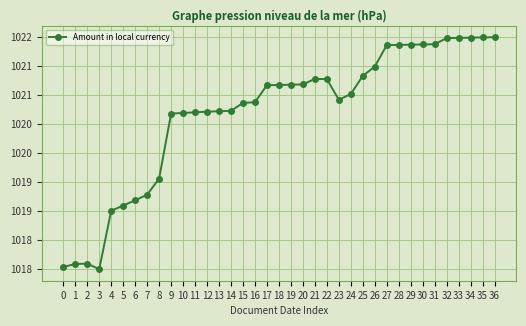

Where is the first local minimum?

3